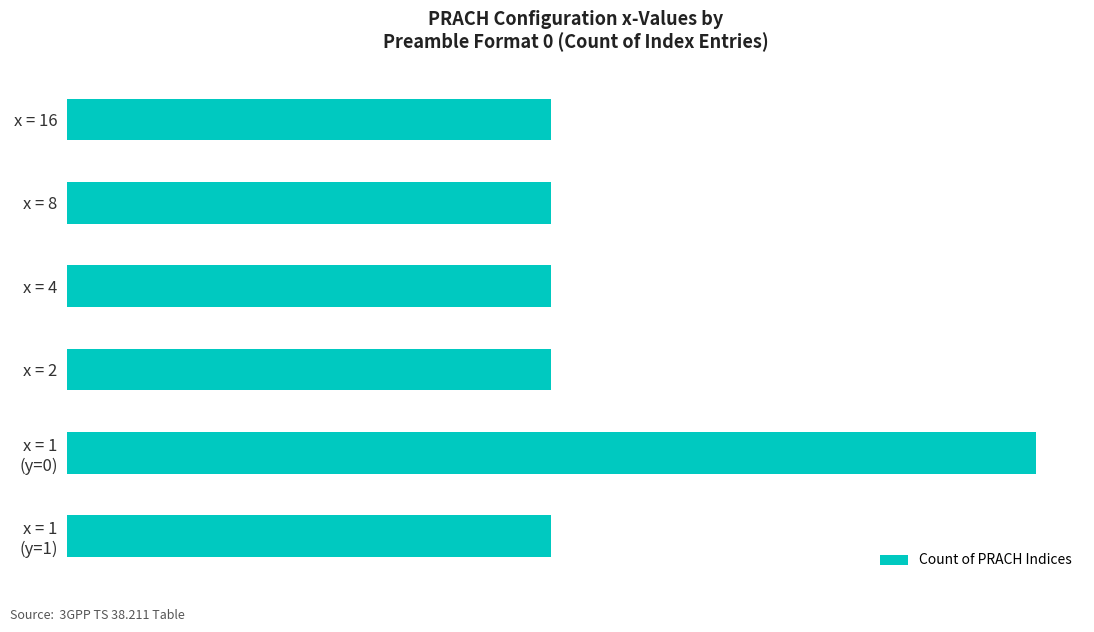

Rank the categories by value from highest to lowest.

x = 1 (y=0), x = 16, x = 8, x = 4, x = 2, x = 1 (y=1)